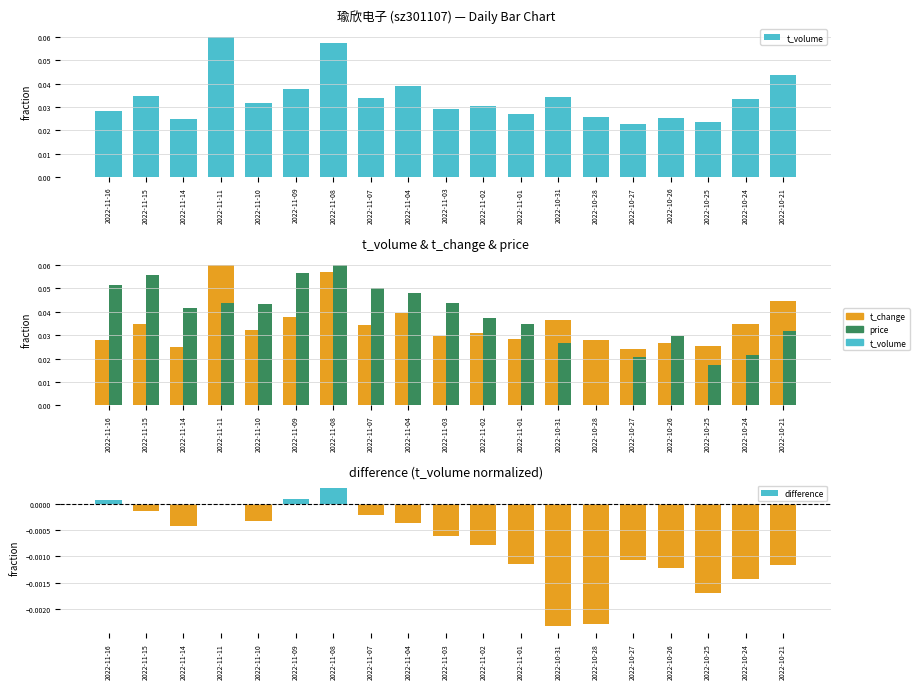

At which label is t_change closest to 0?

2022-10-27